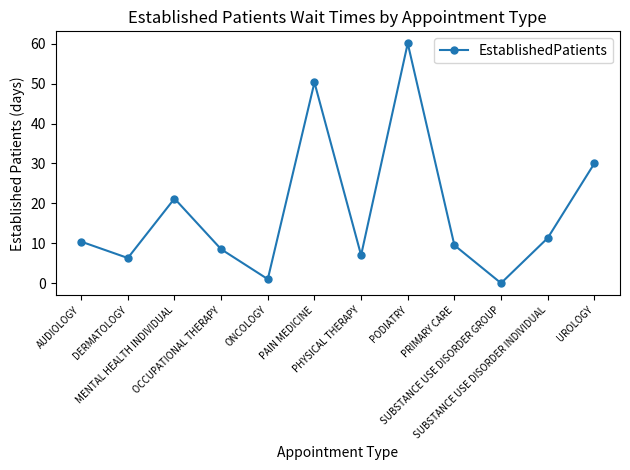

Reading right to left, extract all data points from this chart.

30.0	11.3	0.0	9.5	60.1	7.0	50.3	1.0	8.5	21.2	6.3	10.4